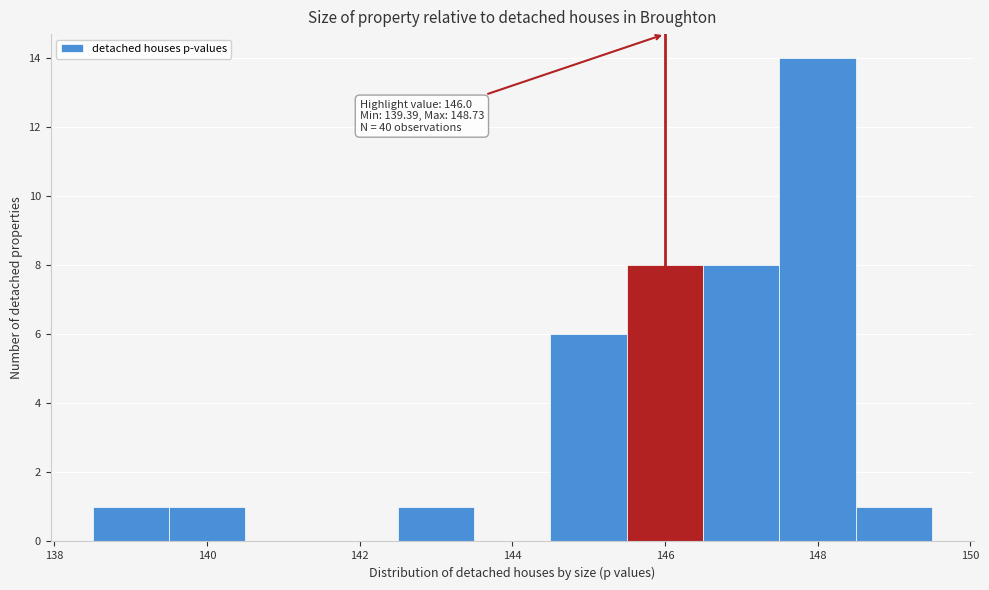

Which range on the x-axis has the tallest bar?

147.5 to 148.5